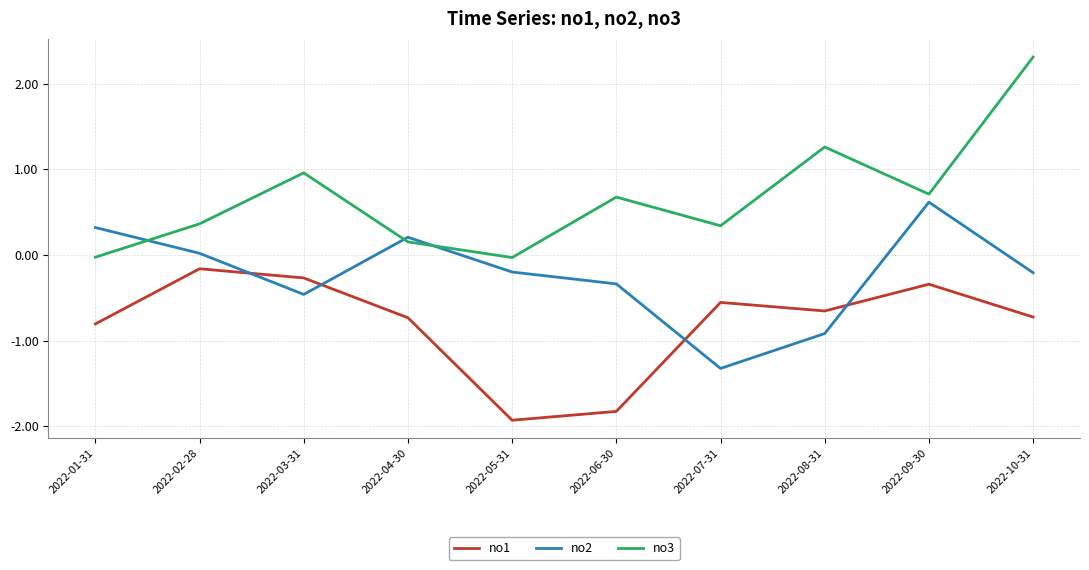

How many negative values does the no3 series have?

2